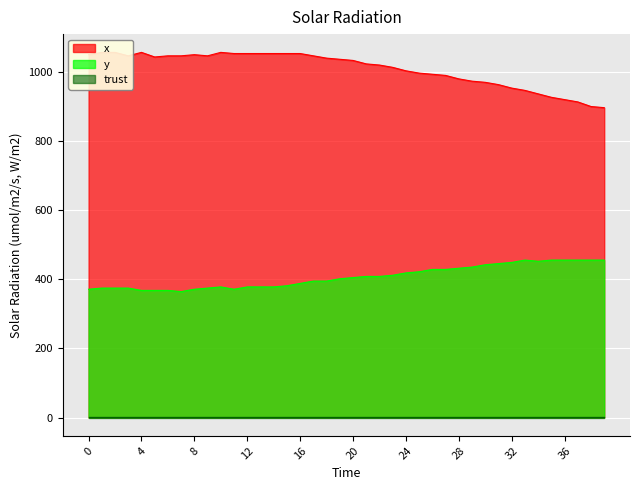

Where does the y series first go above 405?

21